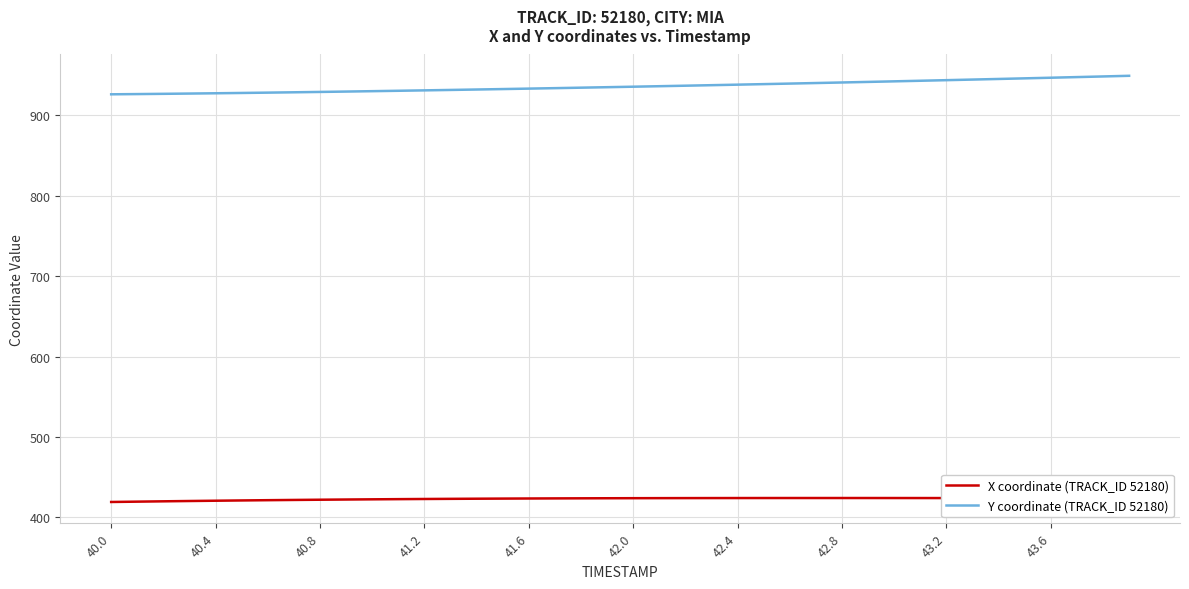

True or false: X coordinate (TRACK_ID 52180) and Y coordinate (TRACK_ID 52180) intersect in this chart.

False